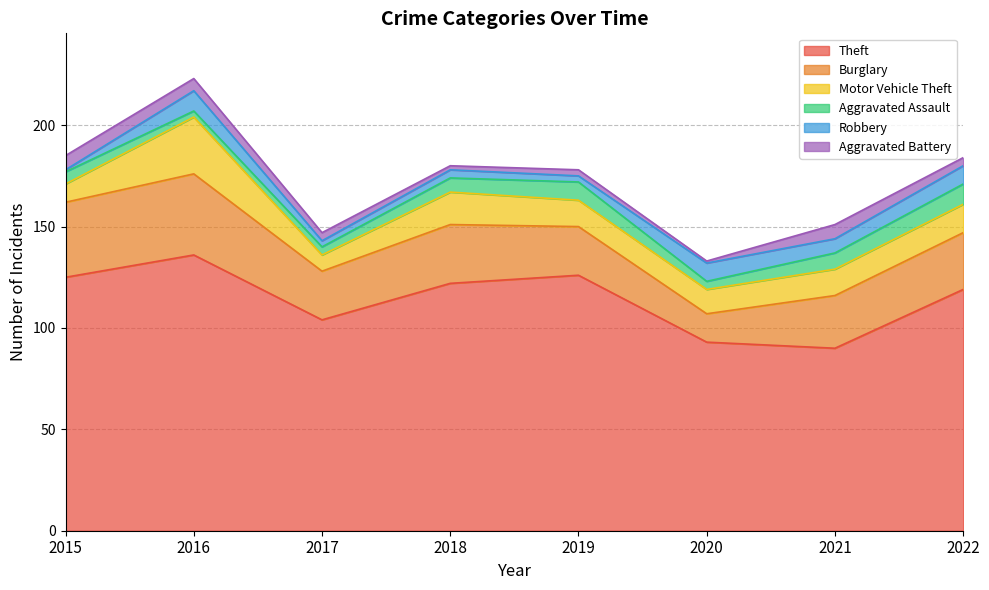

Is it true that Theft equals 136 at 2016?

True